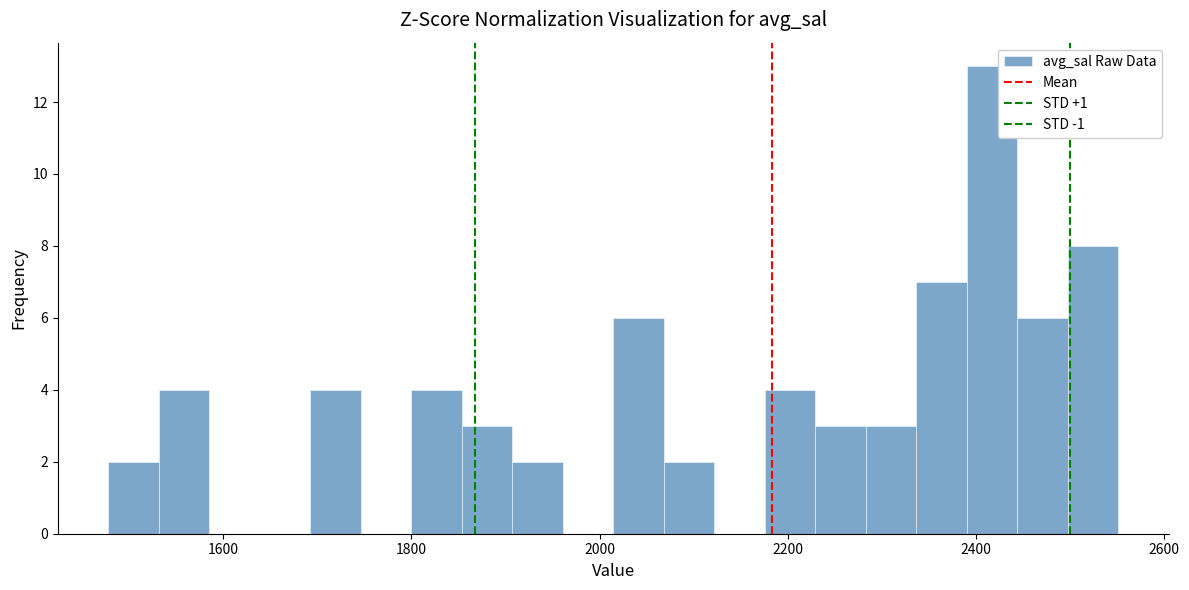

Read against the x-axis, roughly where is the centre of the tallest bar?

2420